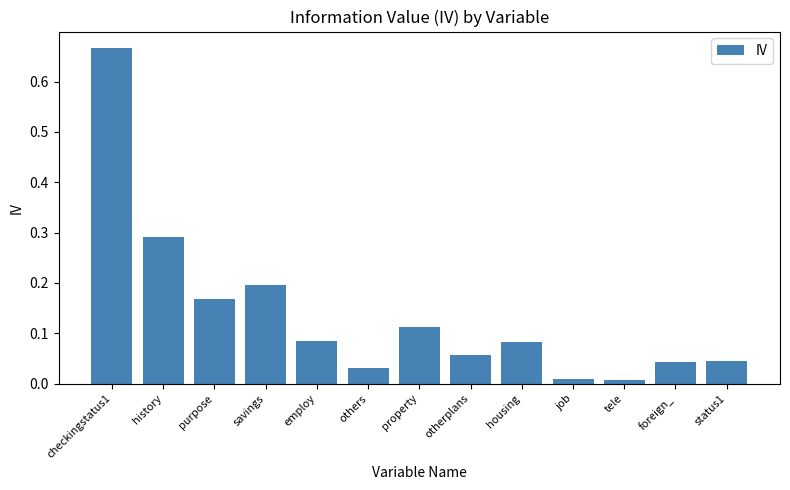

How many bars are there in total?

13